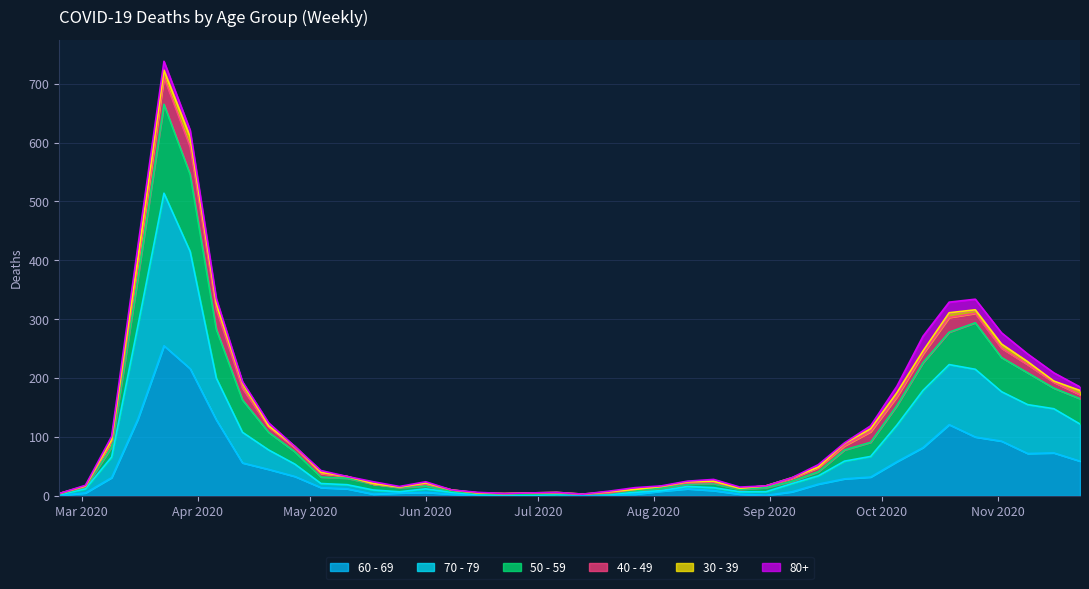

What is the sum of the 60 - 69 values at 2020-11-09 and 2020-09-28?

104